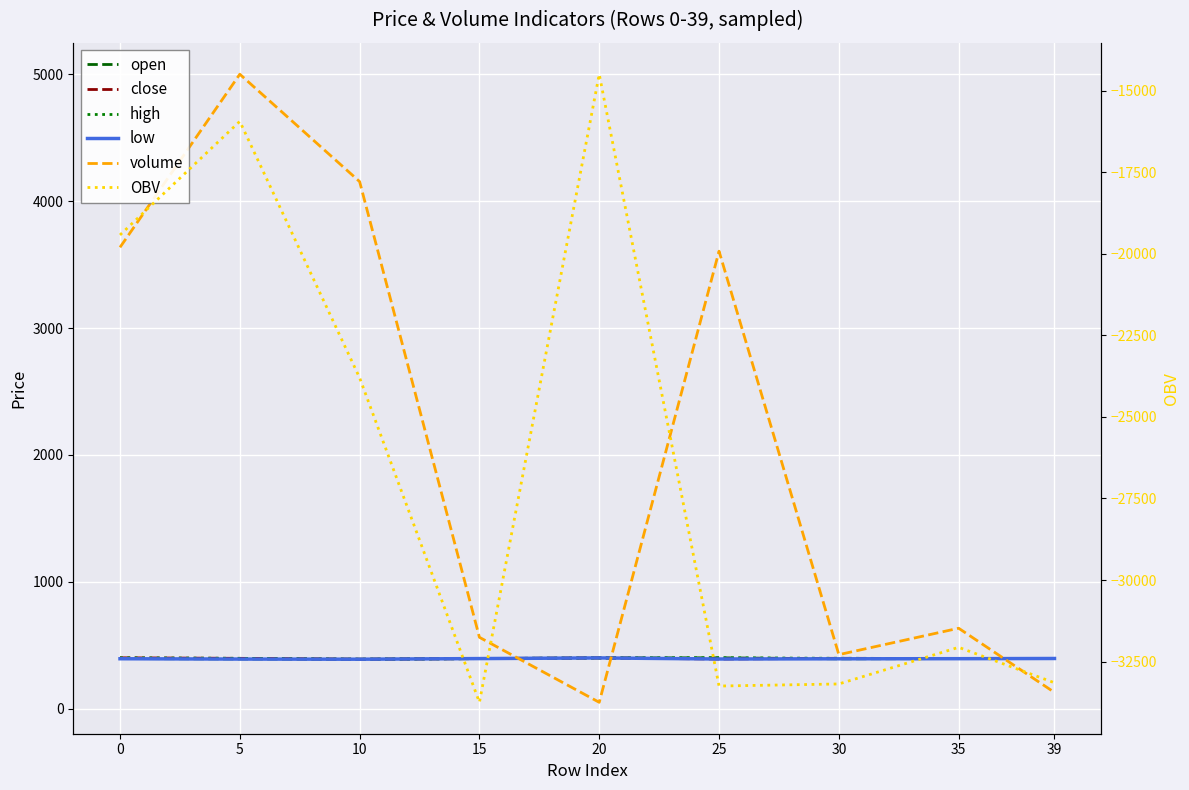

True or false: close and volume cross at least once.

True